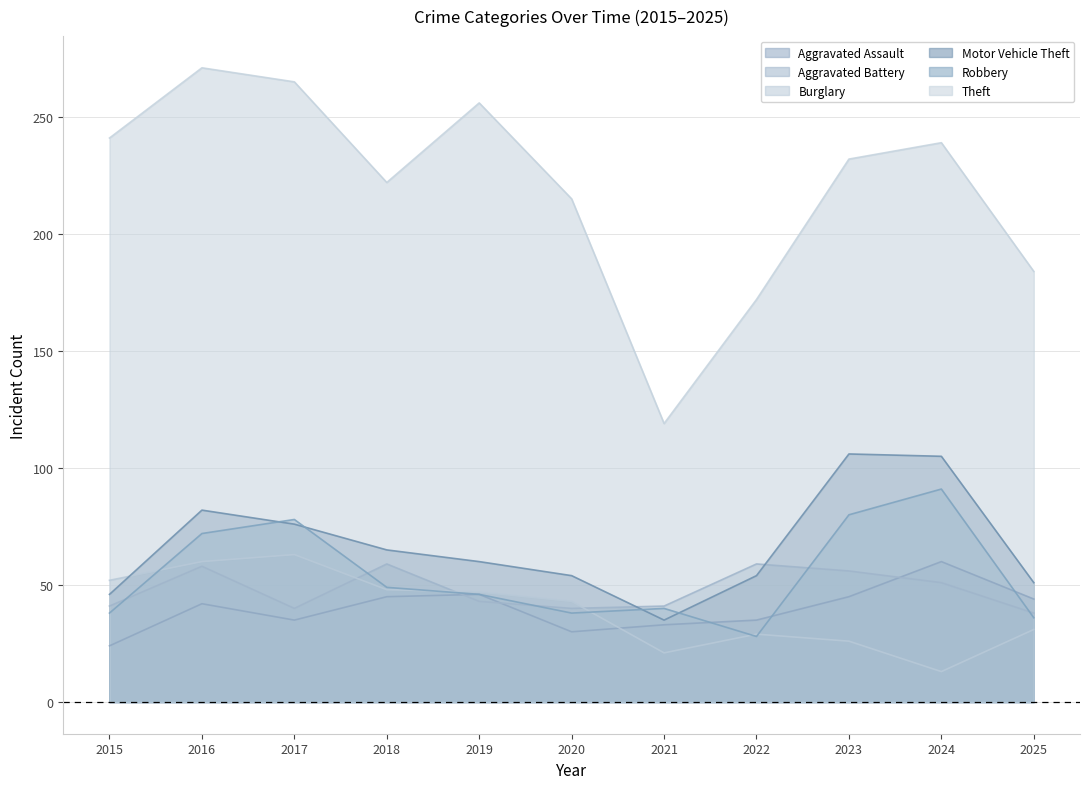

At which label does Aggravated Battery reach its peak?

2018